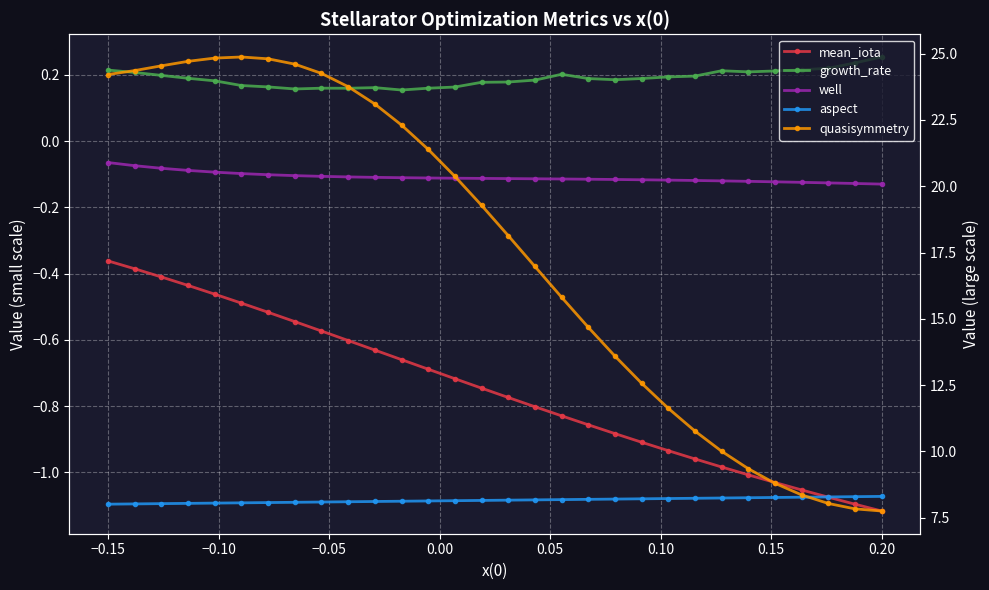

What are all the series names shown in the legend?

mean_iota, growth_rate, well, aspect, quasisymmetry